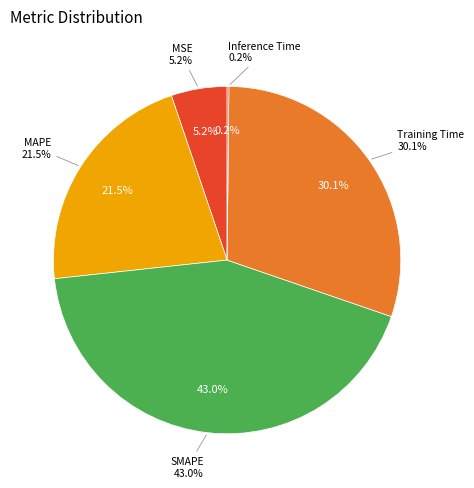

What is the smallest slice in the pie chart?

Inference Time